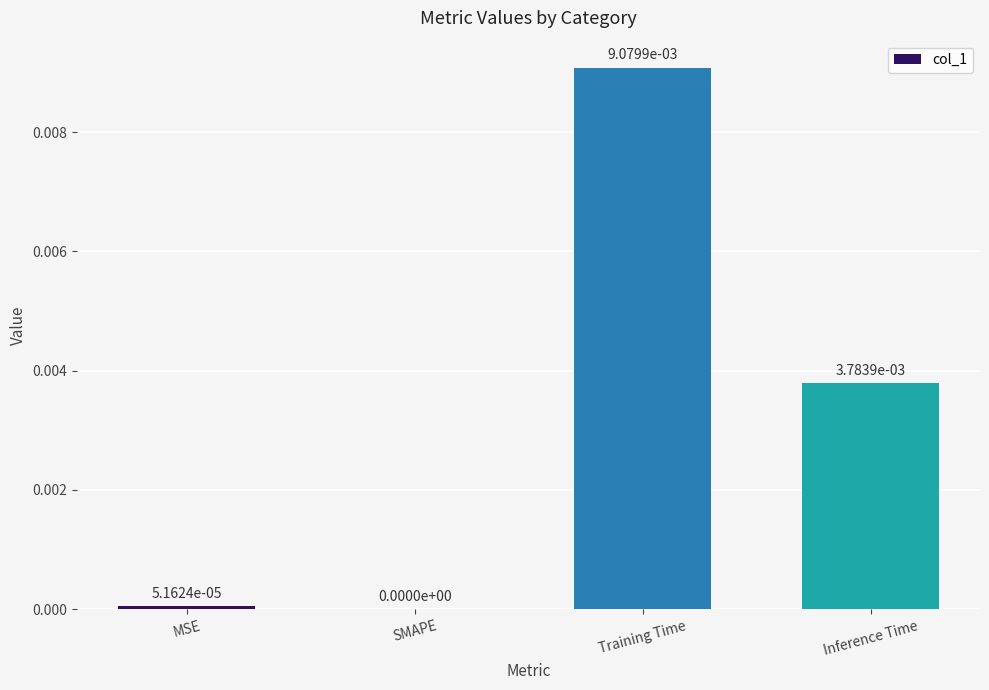

True or false: the data shows 0.0 at SMAPE.

True